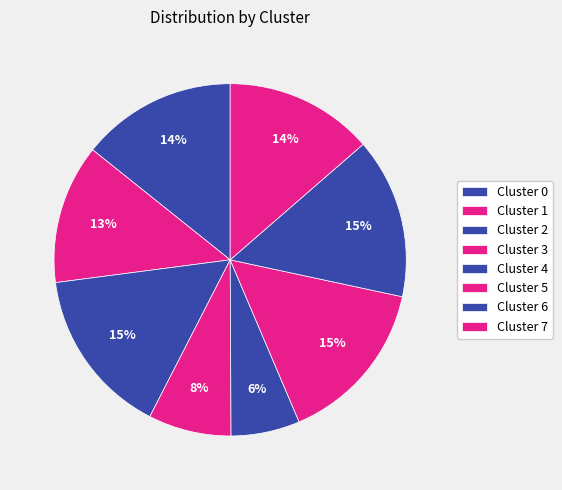

How many slices are in this pie chart?

8